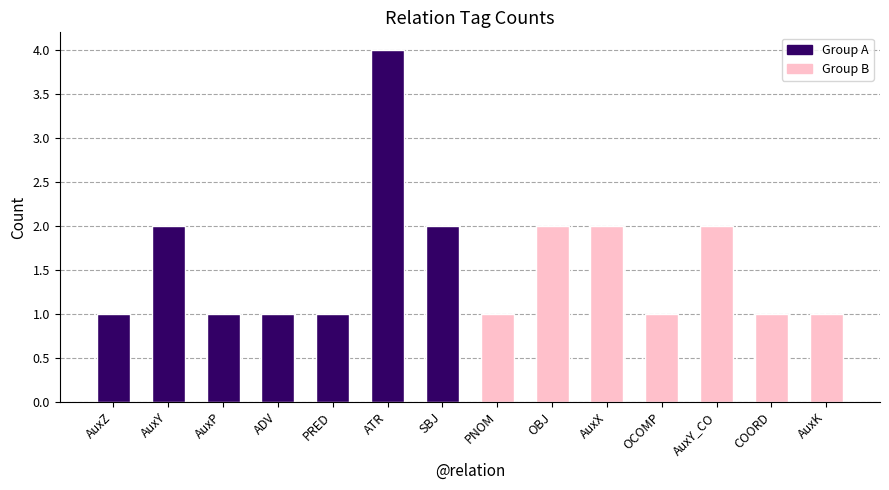

Are the bars grouped side by side (vs. stacked)?

No